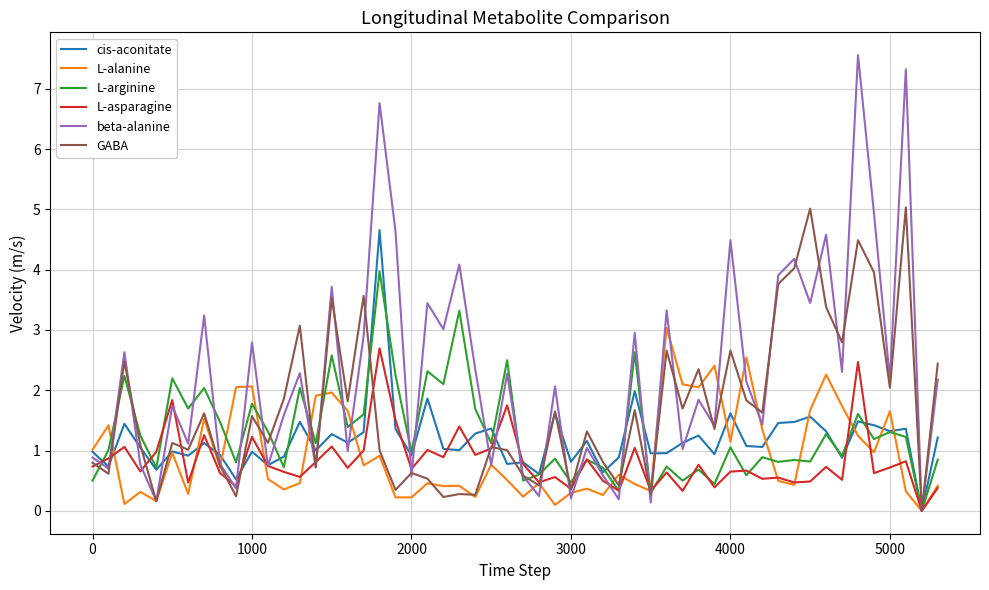

List the series in order of their peak value, lowest first.

L-asparagine, L-alanine, L-arginine, cis-aconitate, GABA, beta-alanine